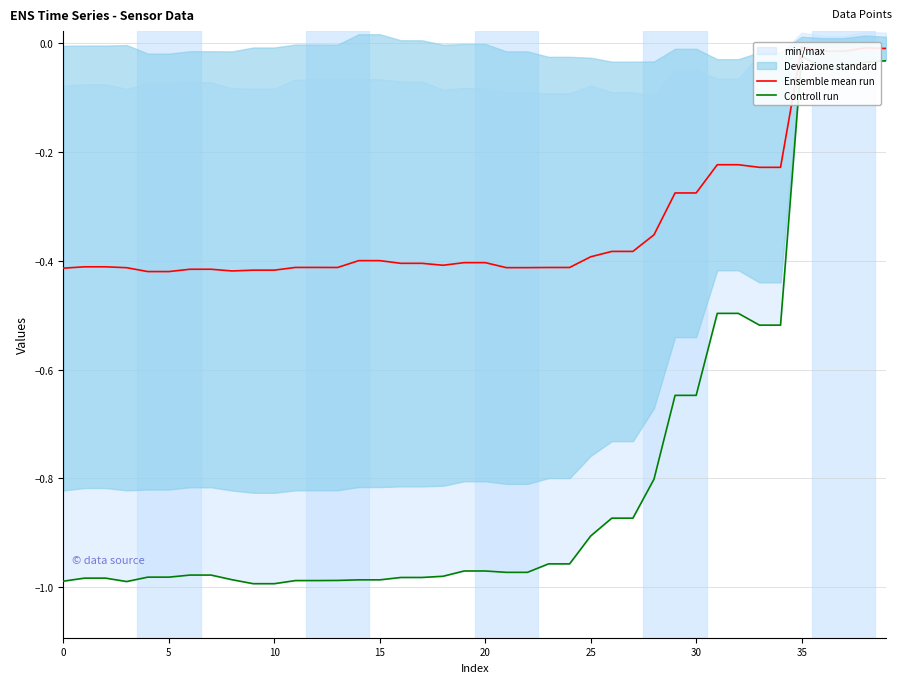

True or false: Ensemble mean run and Controll run cross at least once.

False